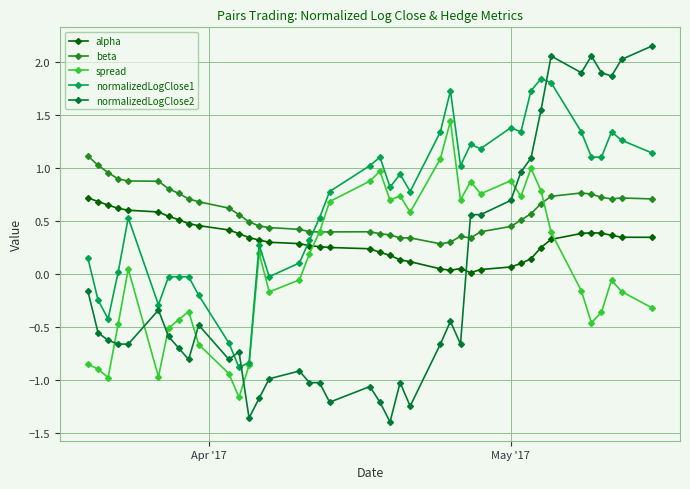

Which series has the widest spread of values?

normalizedLogClose2